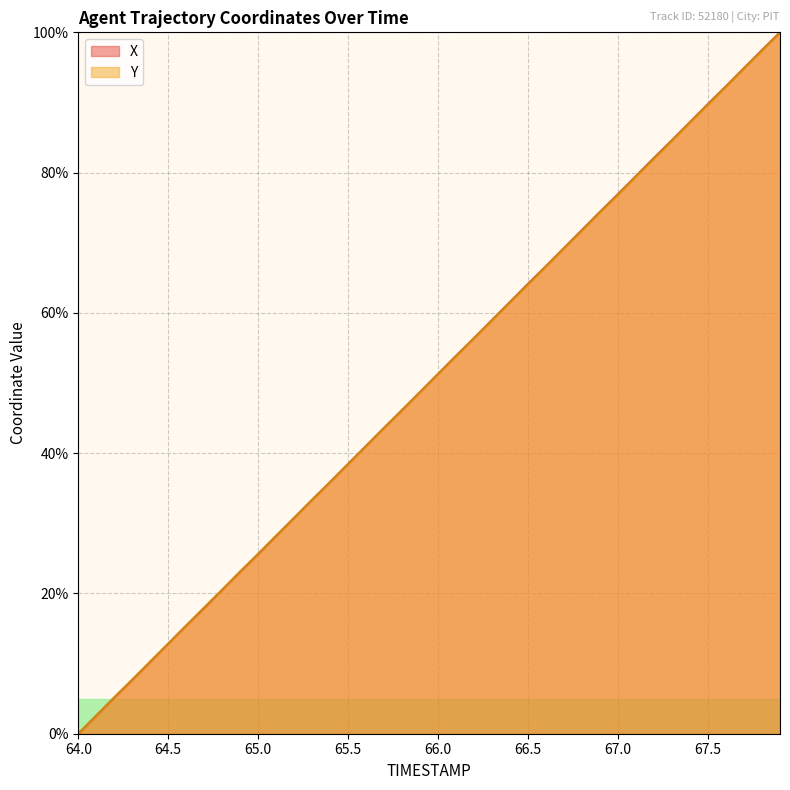

What is the difference between the maximum and minimum values in the Y series?

100.0